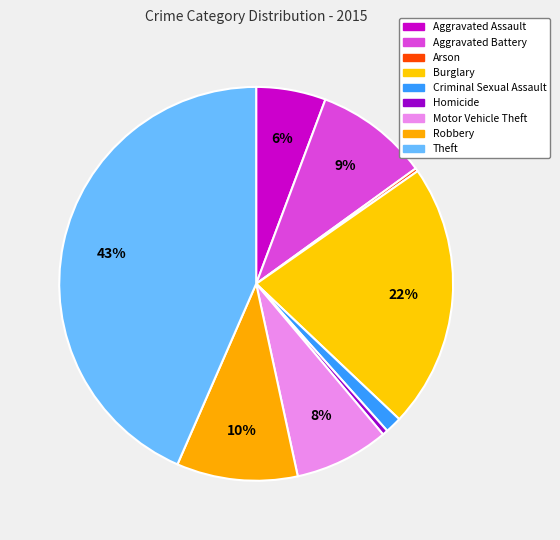

Combined, what portion of the pie is Motor Vehicle Theft and Theft?

51.2%